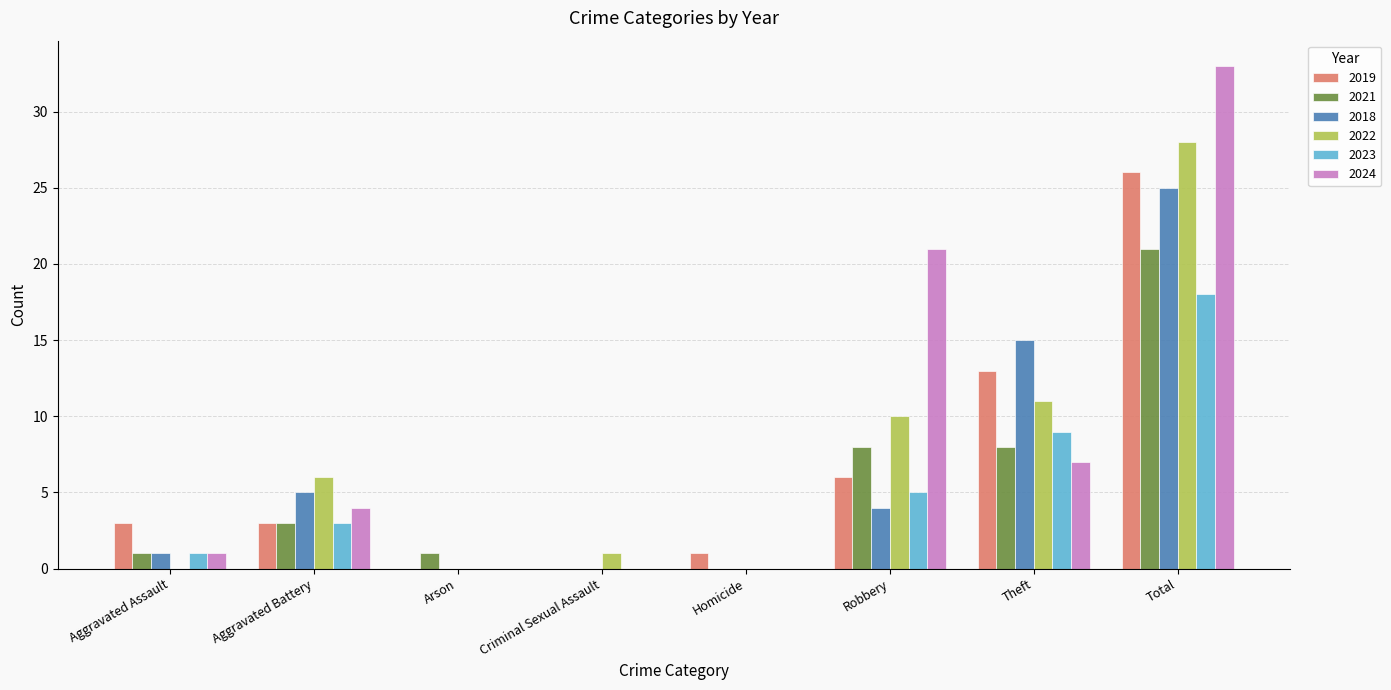

Which series changed the most between Aggravated Battery and Arson?

2022